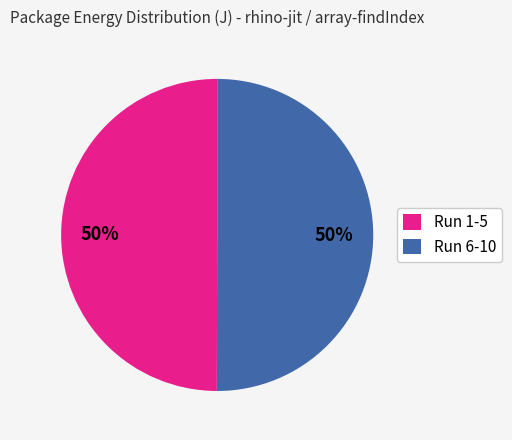

Is the sum of Run 6-10 and Run 1-5 greater than half?

Yes